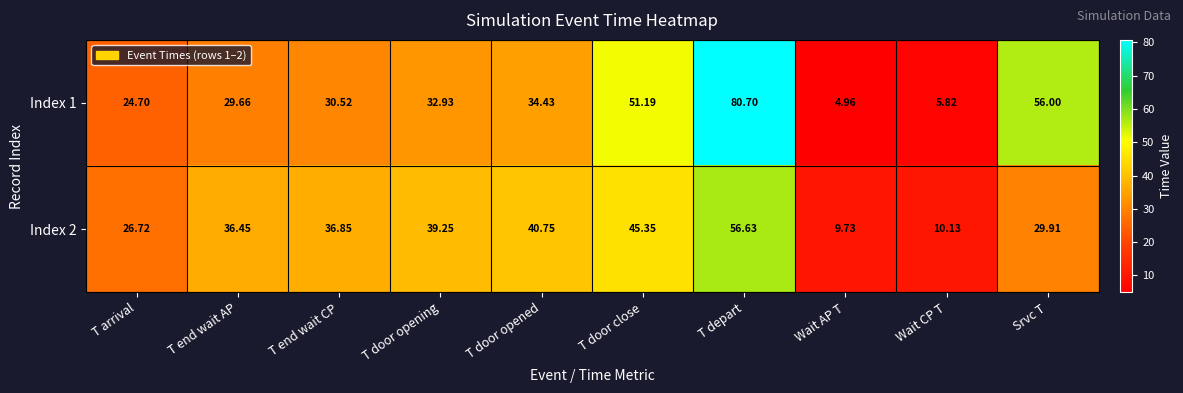

At which label does Index 2 first exceed 36?

T end wait AP